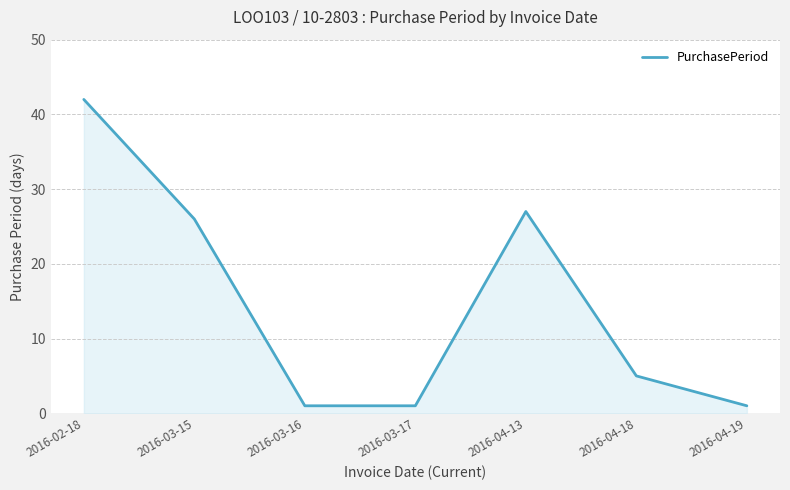

What is the greatest value displayed?

42